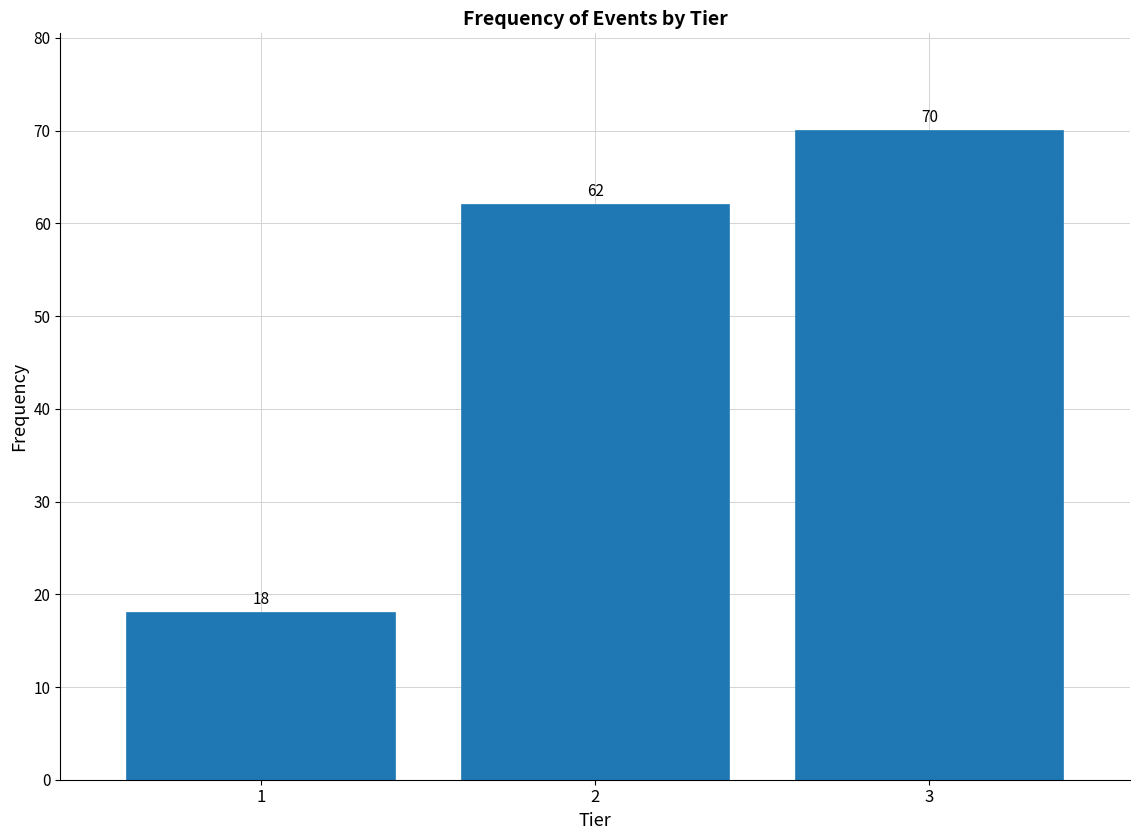

Reading left to right, extract all data points from this chart.

18	62	70